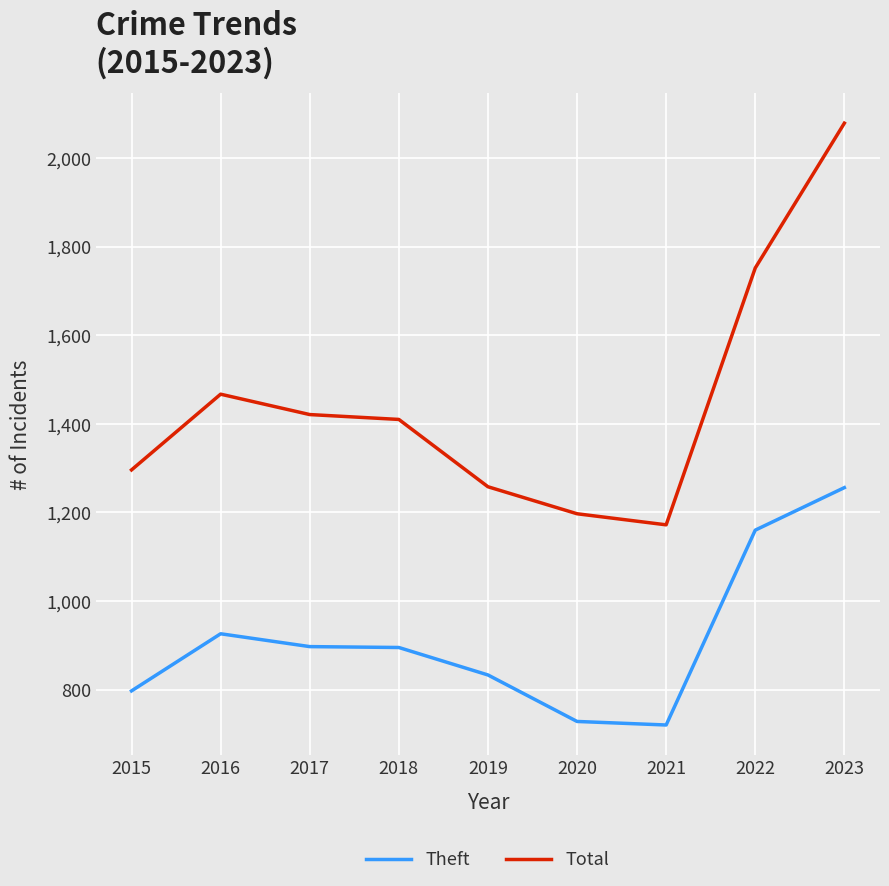

What is the spread (max minus min) of values at 2021?

452